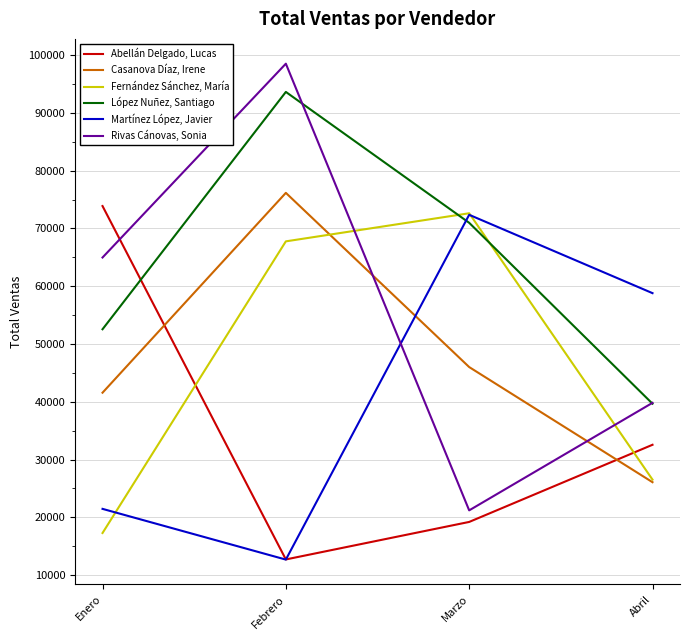

In Martínez López, Javier, how many points are higher than both neighbors (excluding endpoints)?

1